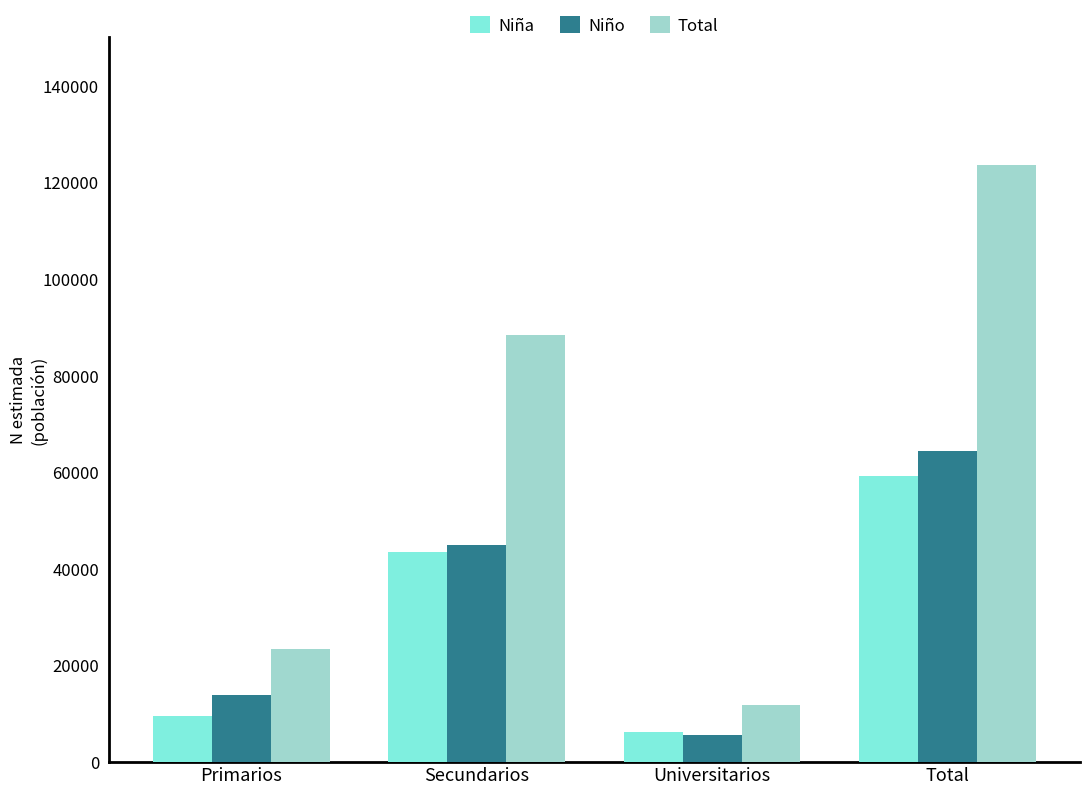

Between Secundarios and Universitarios, which series saw the biggest shift?

Total